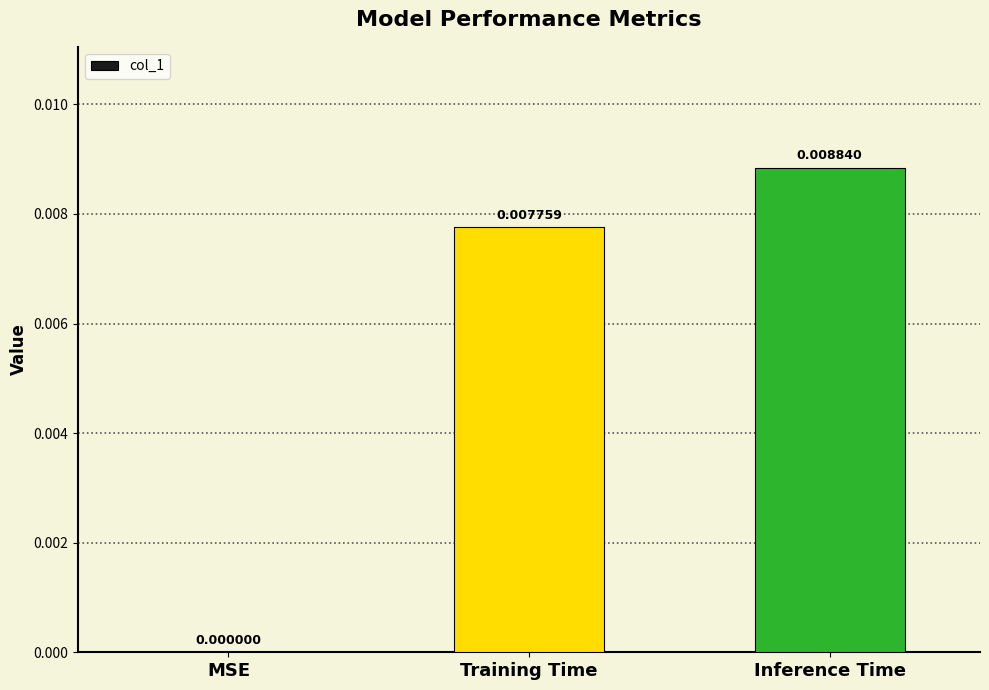

Which label corresponds to the largest value in the chart?

Inference Time